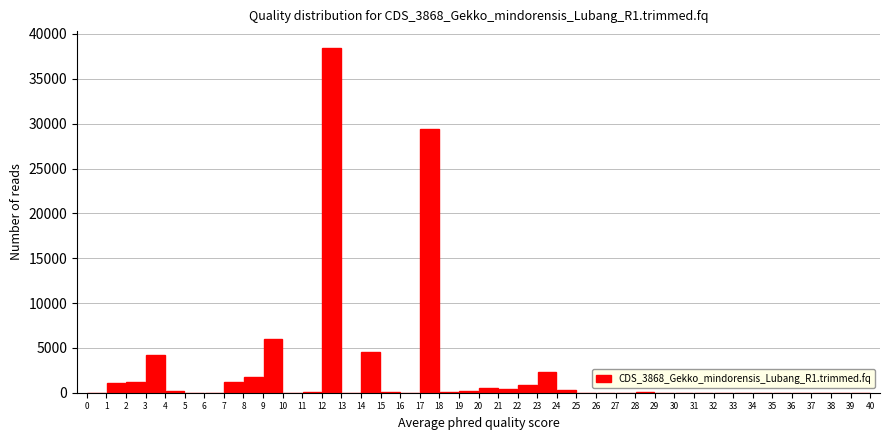

Reading left to right, transcribe this chart: for each bar, give the range it covers on the x-axis and its height. The values are not printed on the chart, so give them approximately, as read against the axis.

0 to 1: under 500
1 to 2: 1000
2 to 3: 1000
3 to 4: 4000
4 to 5: under 500
5 to 6: under 500
6 to 7: under 500
7 to 8: 1000
8 to 9: 1500
9 to 10: 6000
10 to 11: under 500
11 to 12: under 500
12 to 13: 38500
13 to 14: under 500
14 to 15: 4500
15 to 16: under 500
16 to 17: 0
17 to 18: 29500
18 to 19: under 500
19 to 20: under 500
20 to 21: under 500
21 to 22: under 500
22 to 23: 1000
23 to 24: 2500
24 to 25: under 500
25 to 26: 0
26 to 27: under 500
27 to 28: under 500
28 to 29: under 500
29 to 30: 0
30 to 31: 0
31 to 32: 0
32 to 33: 0
33 to 34: 0
34 to 35: 0
35 to 36: 0
36 to 37: 0
37 to 38: 0
38 to 39: 0
39 to 40: 0